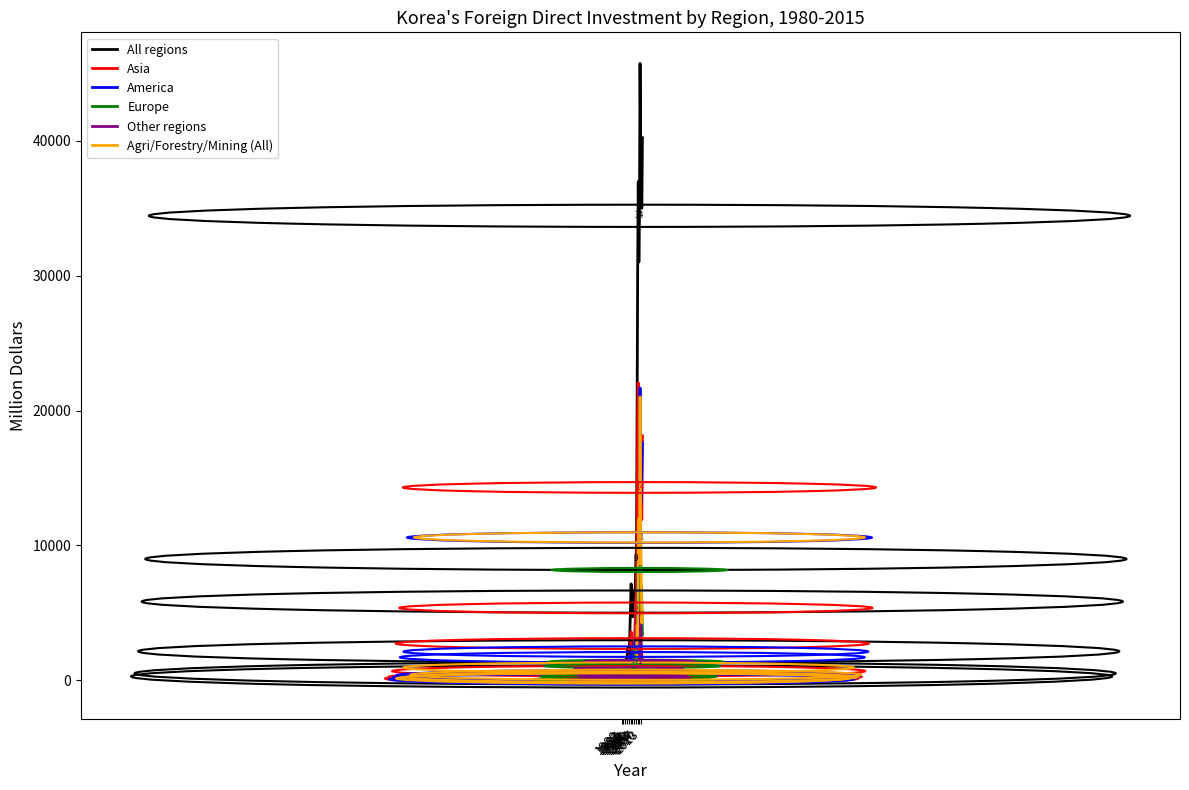

Which series ends up on top after the final intersection of America and Europe?

America